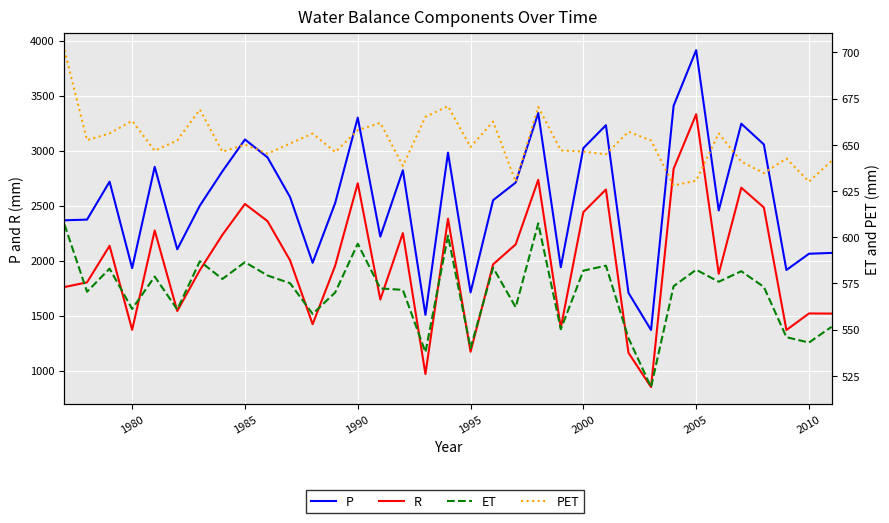

How many data points in PET are above 650?

18